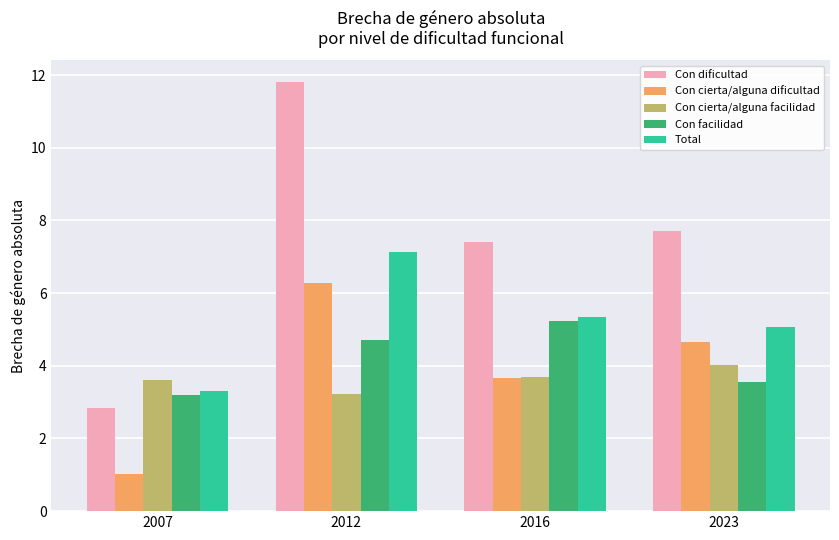

Count the number of categories in the chart.

4